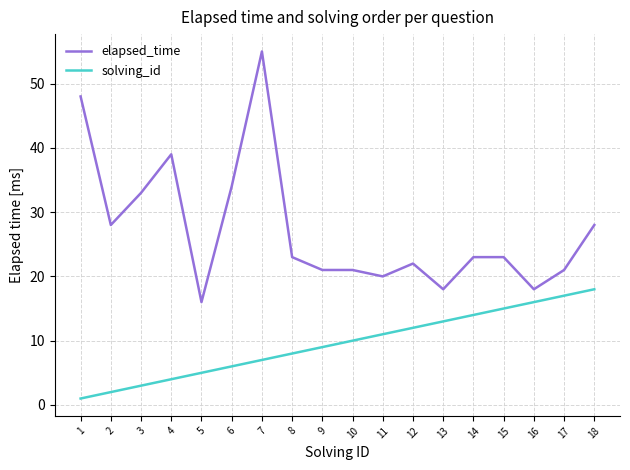

Reading right to left, list all the values displayed in this chart.

elapsed_time: 28	21	18	23	23	18	22	20	21	21	23	55	34	16	39	33	28	48
solving_id: 18	17	16	15	14	13	12	11	10	9	8	7	6	5	4	3	2	1